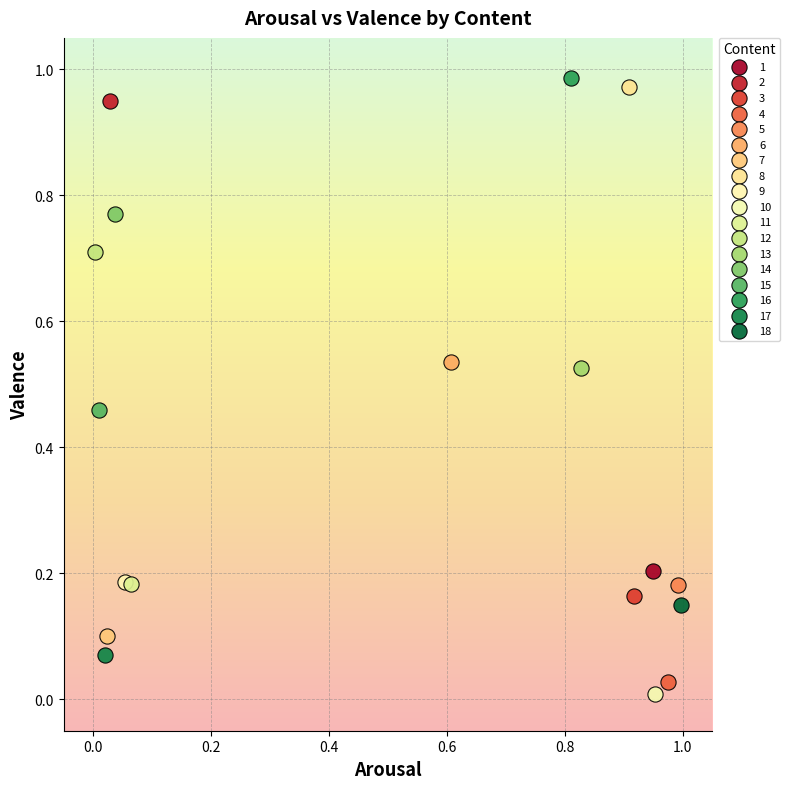

Which series contains the lowest Y value?

10